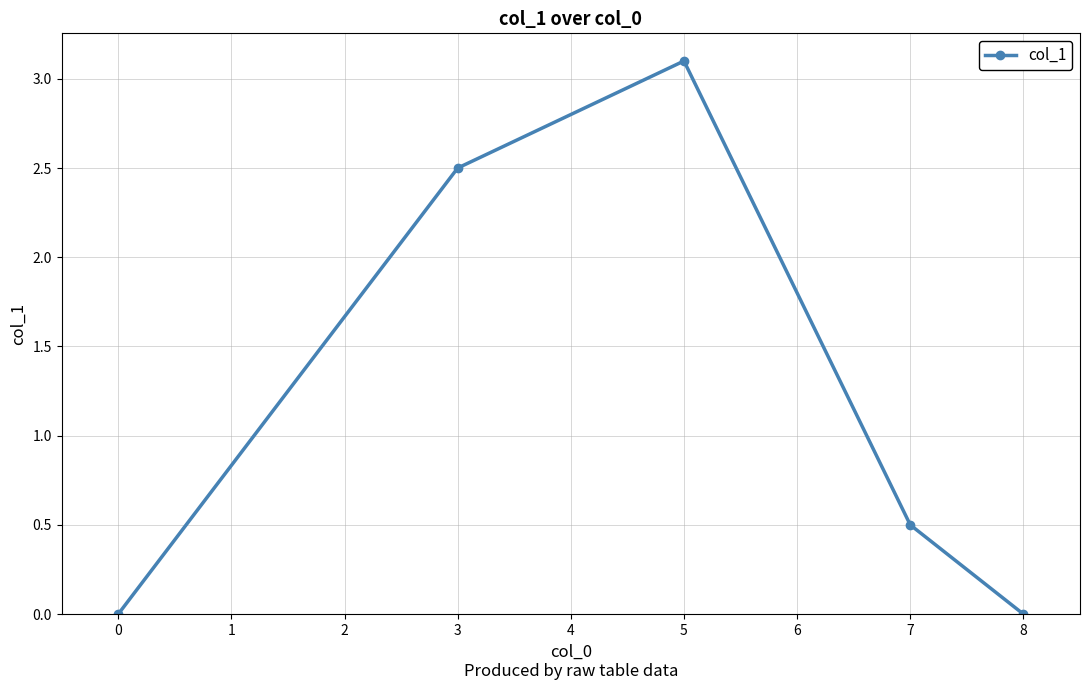

What is the difference between the maximum and minimum values?

3.1